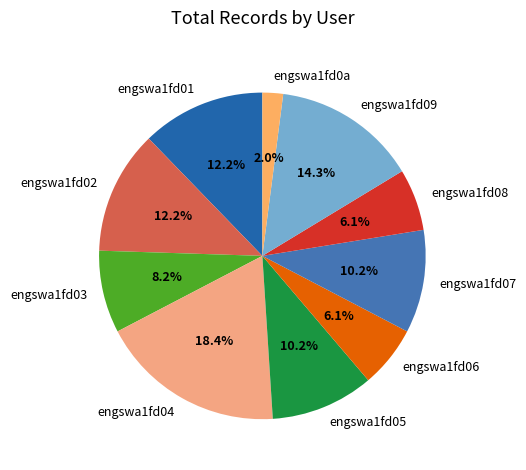

Between engswa1fd01 and engswa1fd08, which is larger?

engswa1fd01